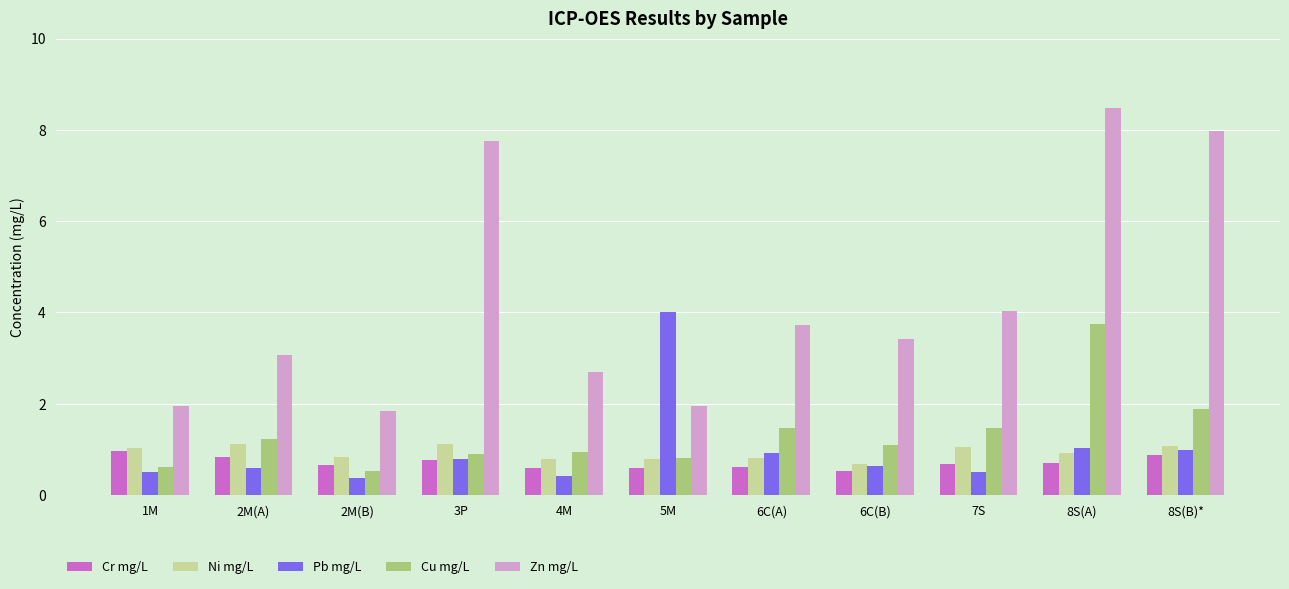

Is it true that Pb mg/L equals 6.1 at 5M?

False